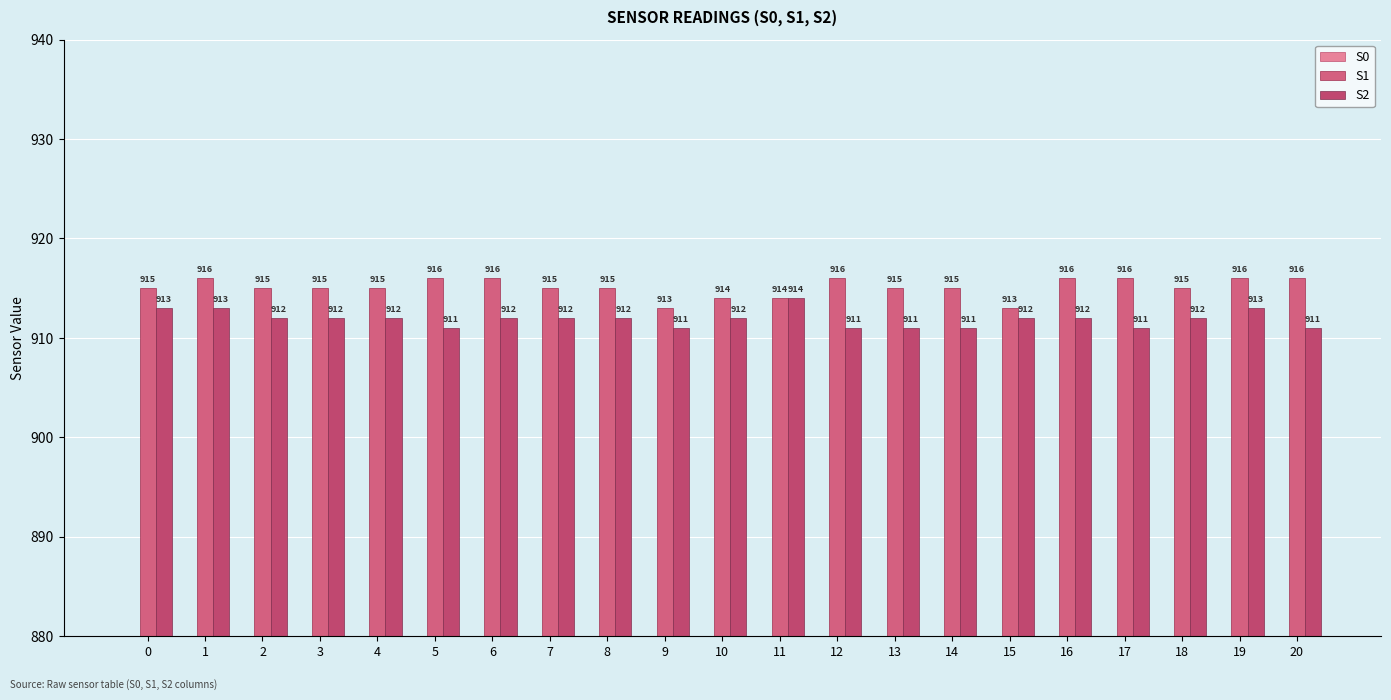

Which series has the widest spread of values?

S0